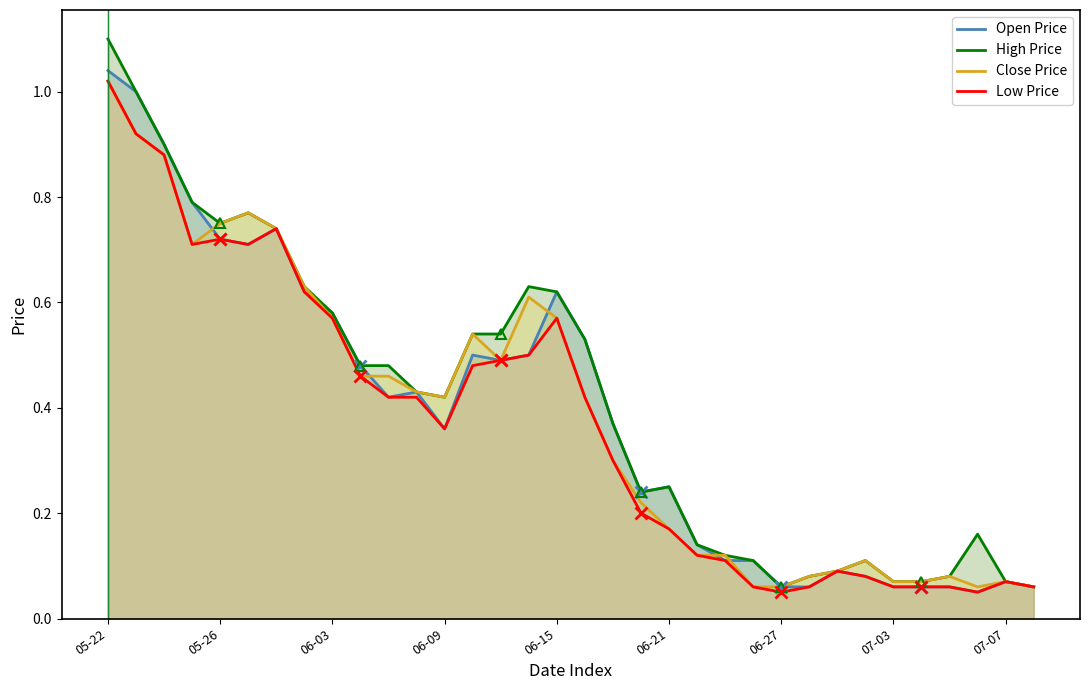

Which series has the largest range (max minus min)?

High Price